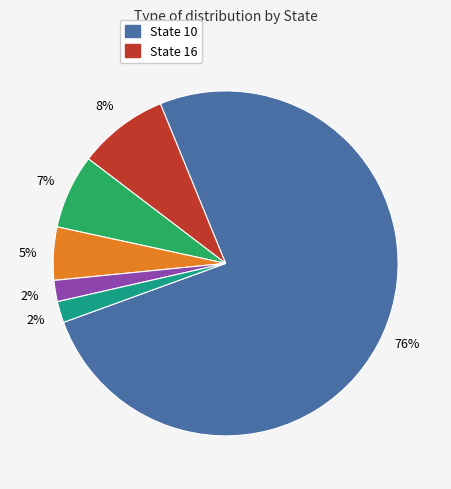

Is there a majority slice in this chart?

Yes